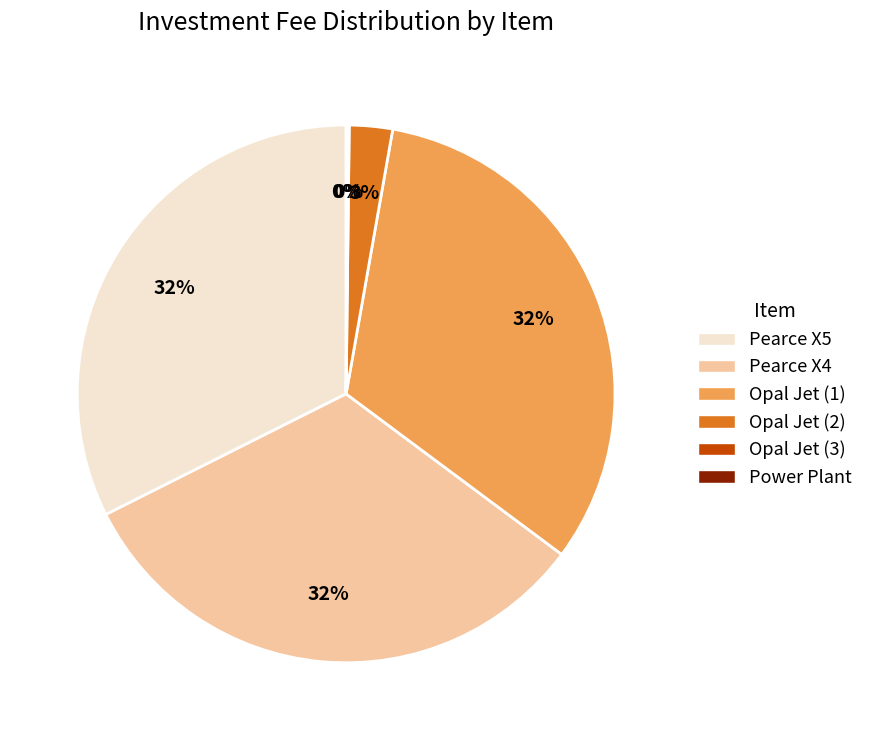

What is the ratio of the value at Opal Jet (1) to the value at Pearce X4?

1.0